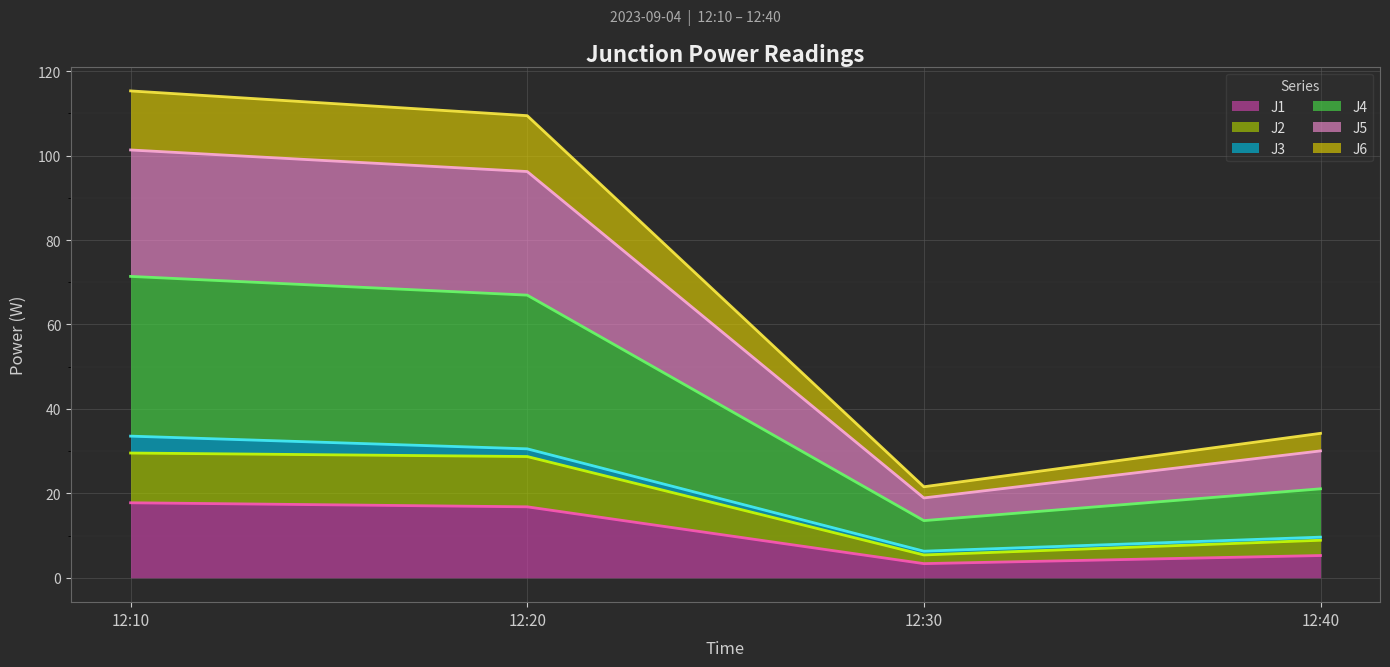

What is the minimum value for J1?

3.4